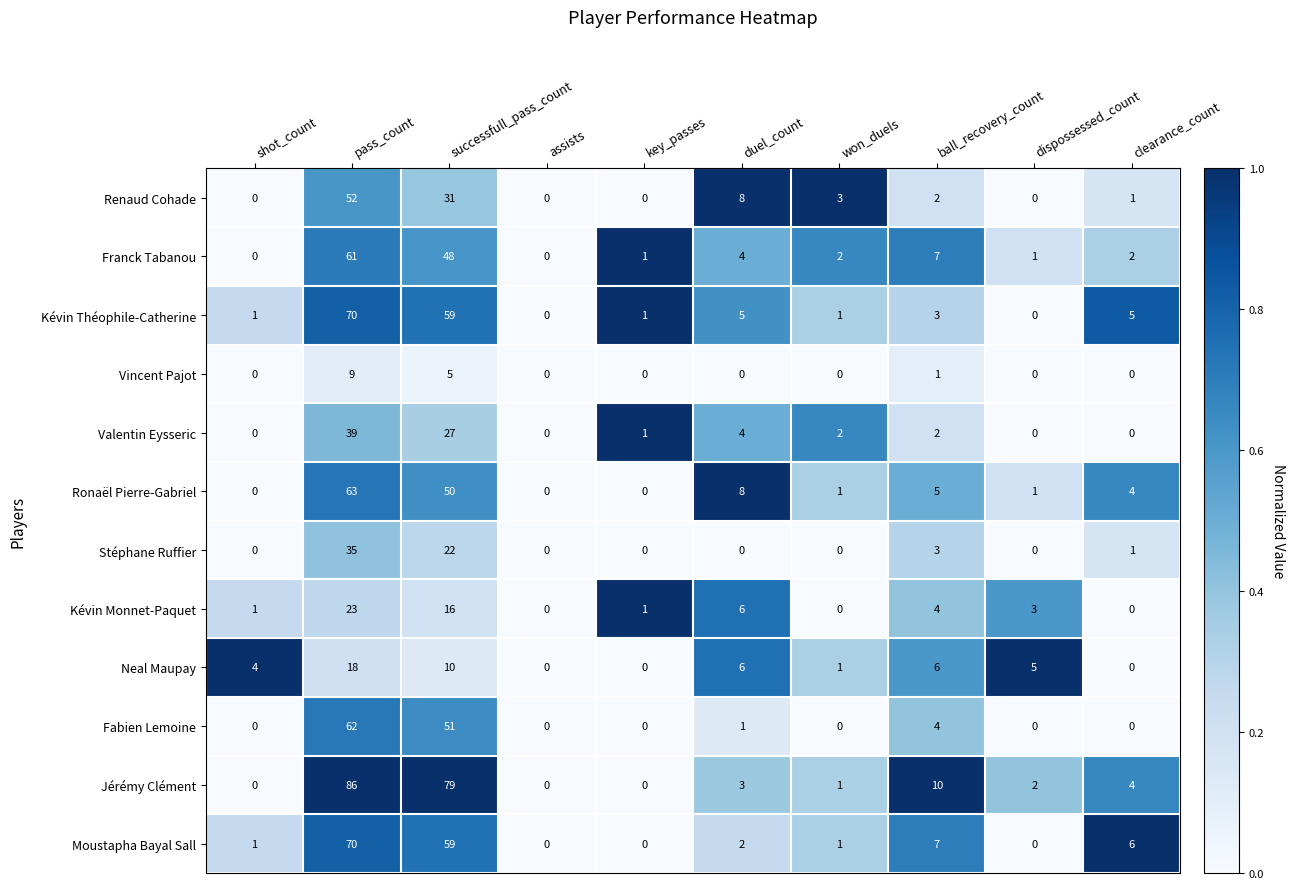

Is it true that Moustapha Bayal Sall equals 0 at key_passes?

True